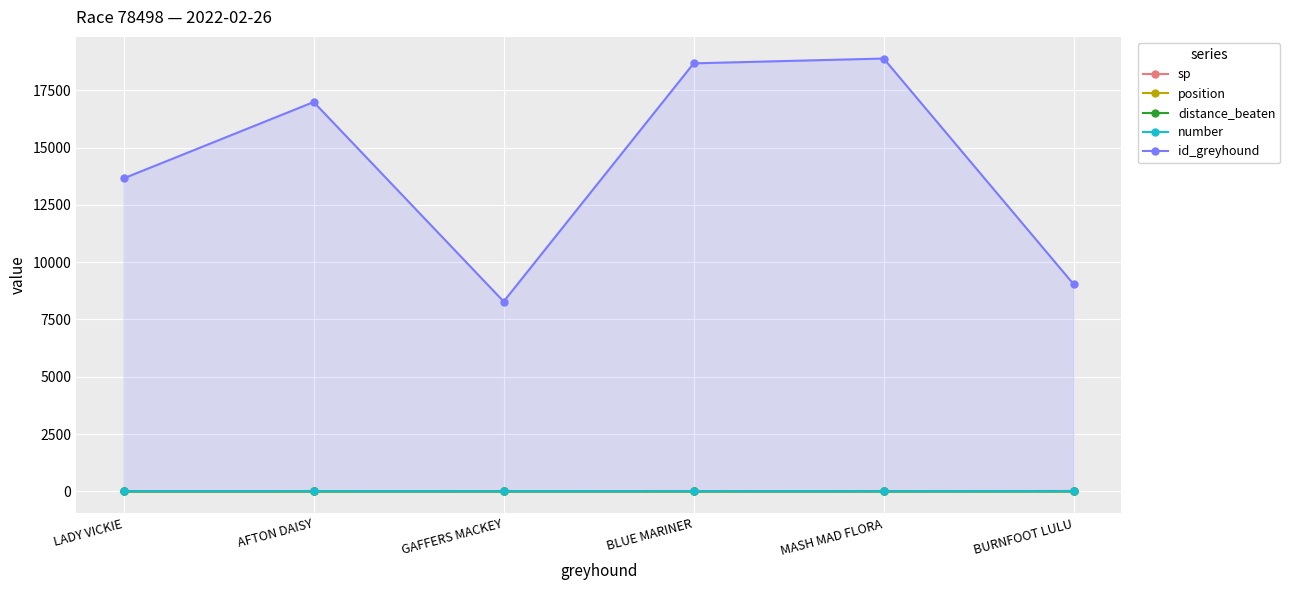

What is the approximate value of sp at MASH MAD FLORA?

6.0